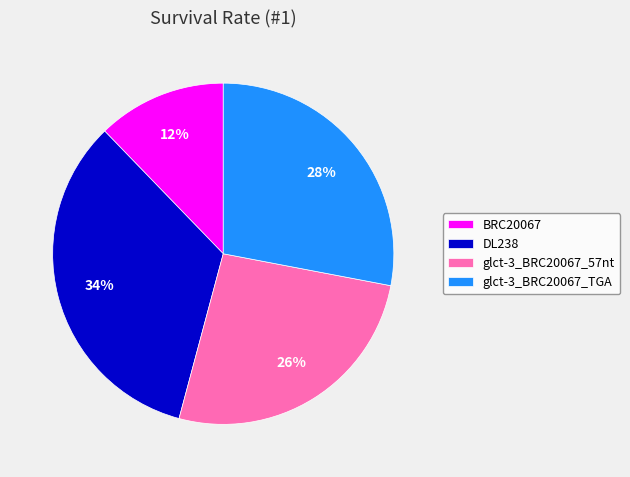

What is the smallest slice in the pie chart?

BRC20067